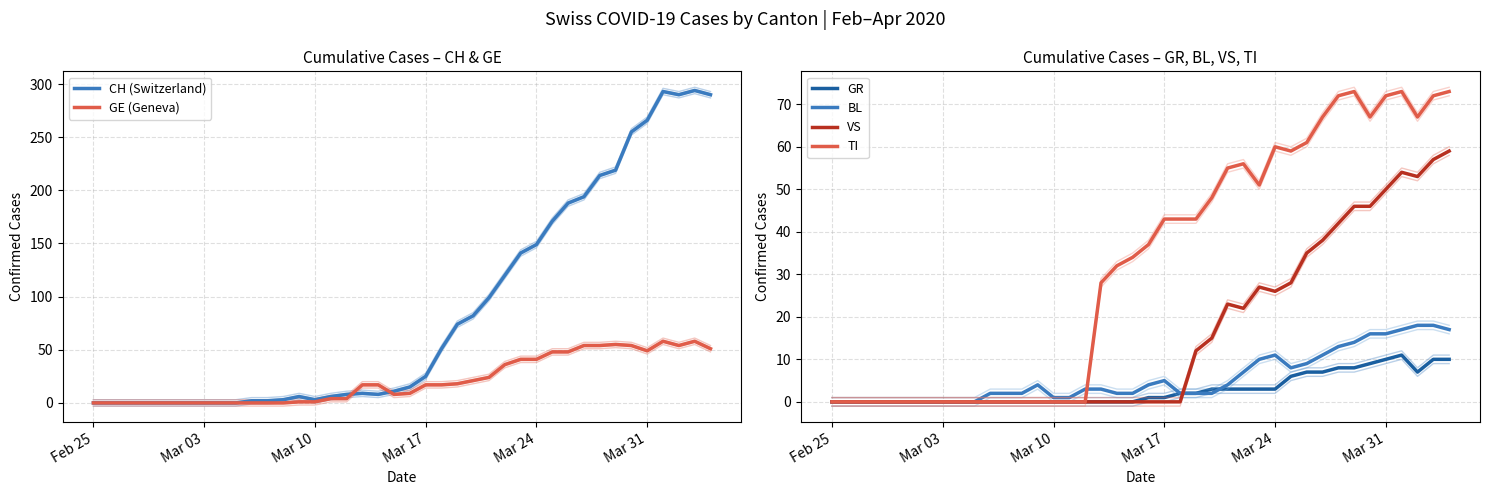

True or false: GE (Geneva) has more than 2 points higher than both neighbors.

True